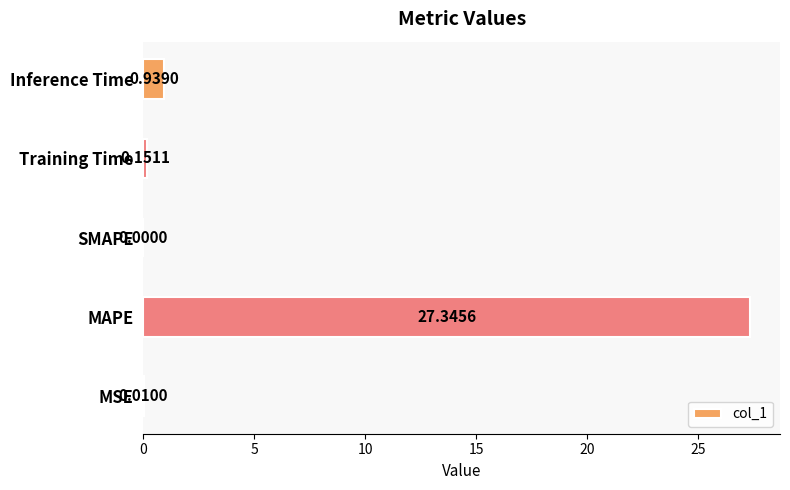

What is the greatest value displayed?

27.3